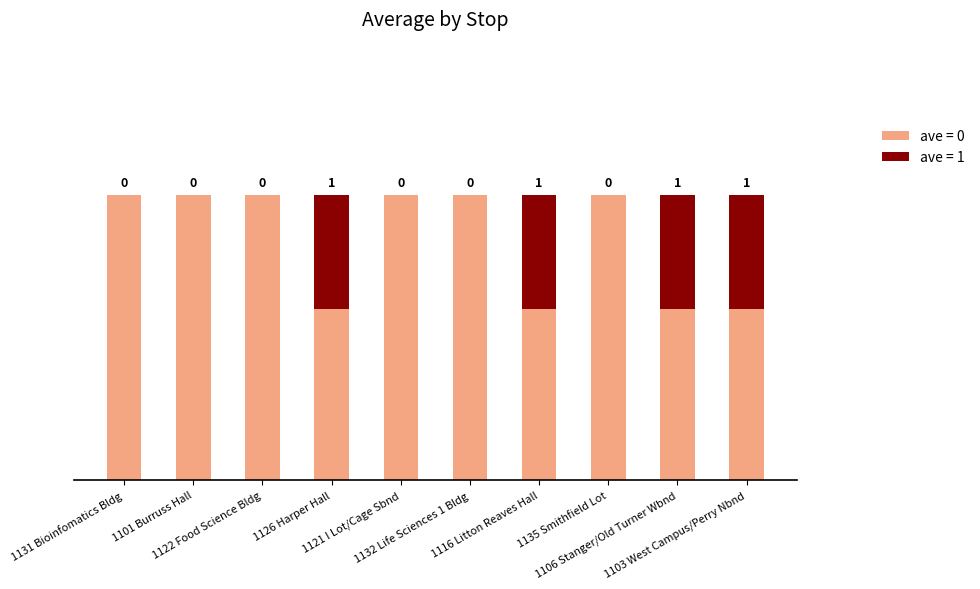

The ave (base) series shows 0.5 at 1101 Burruss Hall. True or false?

False